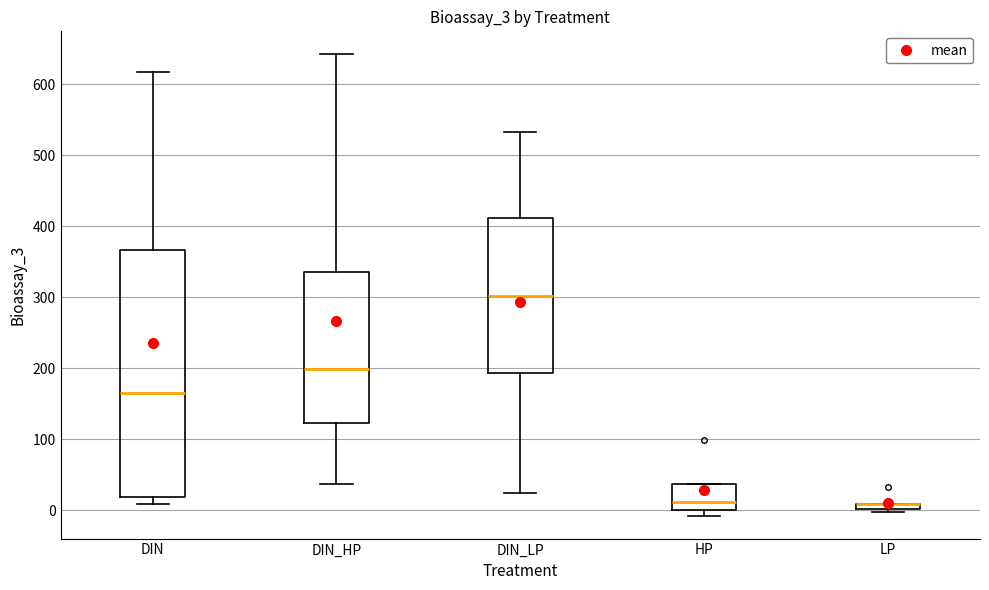

Comparing the boxes themselves (not the whiskers), which one is the tallest?

DIN